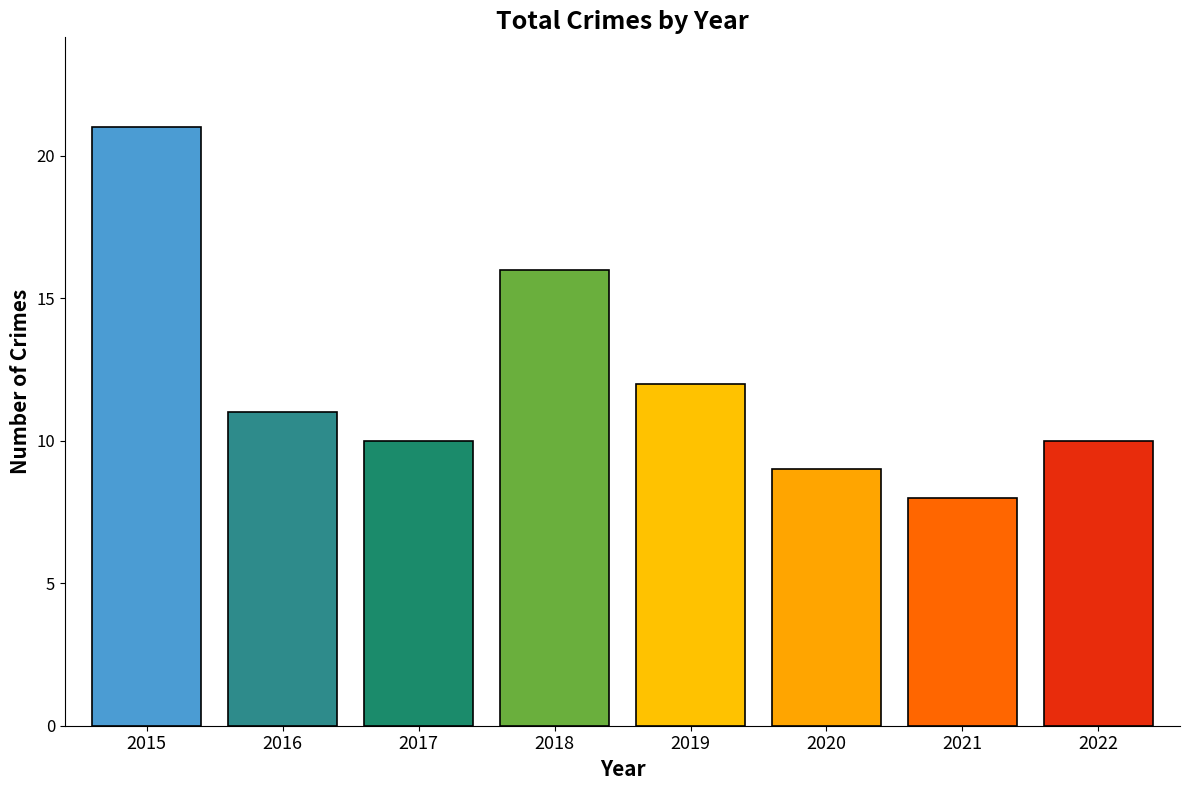

What is the approximate value at 2016, to the nearest 10?

10